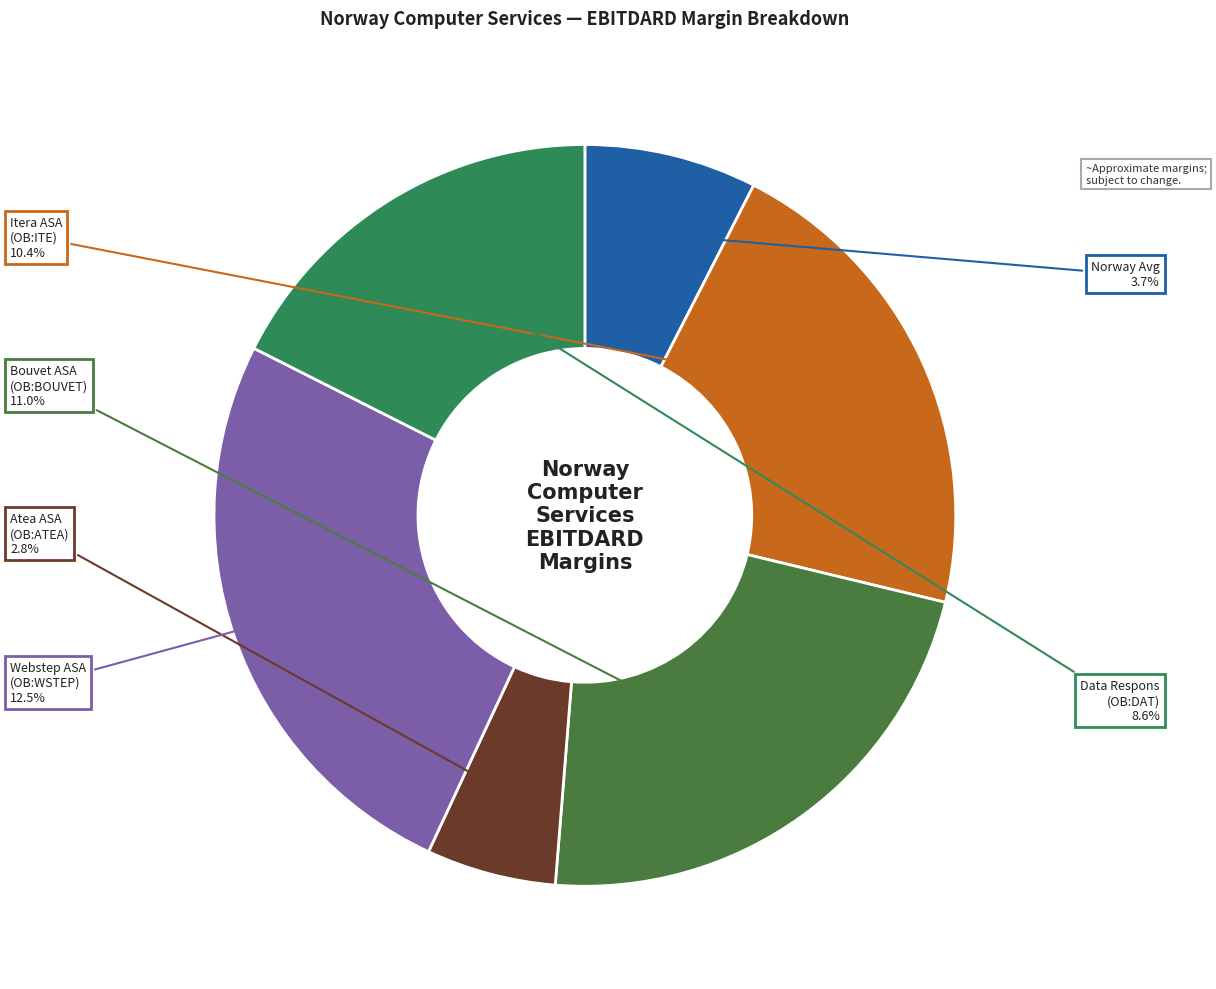

Rank the categories by value from highest to lowest.

Webstep ASA (OB:WSTEP), Bouvet ASA (OB:BOUVET), Itera ASA (OB:ITE), Data Respons ASA (OB:DAT), 5 (Norway Avg), Atea ASA (OB:ATEA)